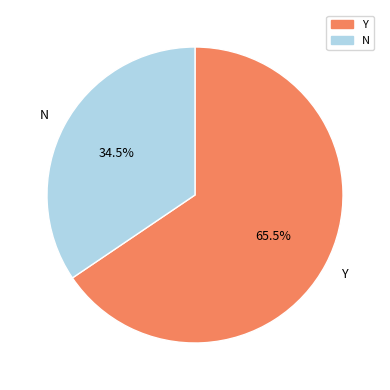

Which category has the biggest portion of the pie?

Y